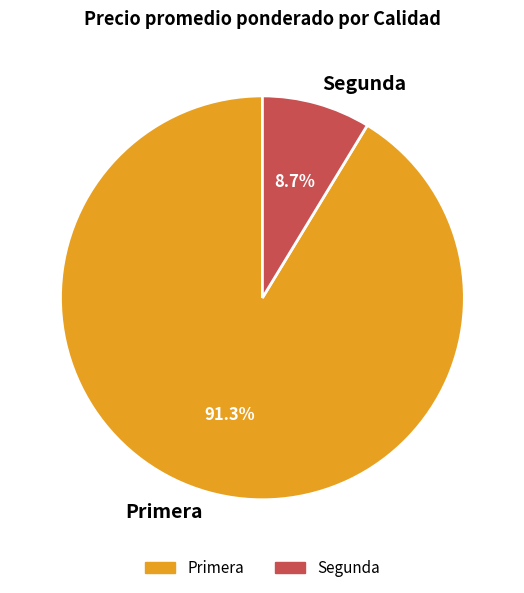

What is the majority slice?

Primera